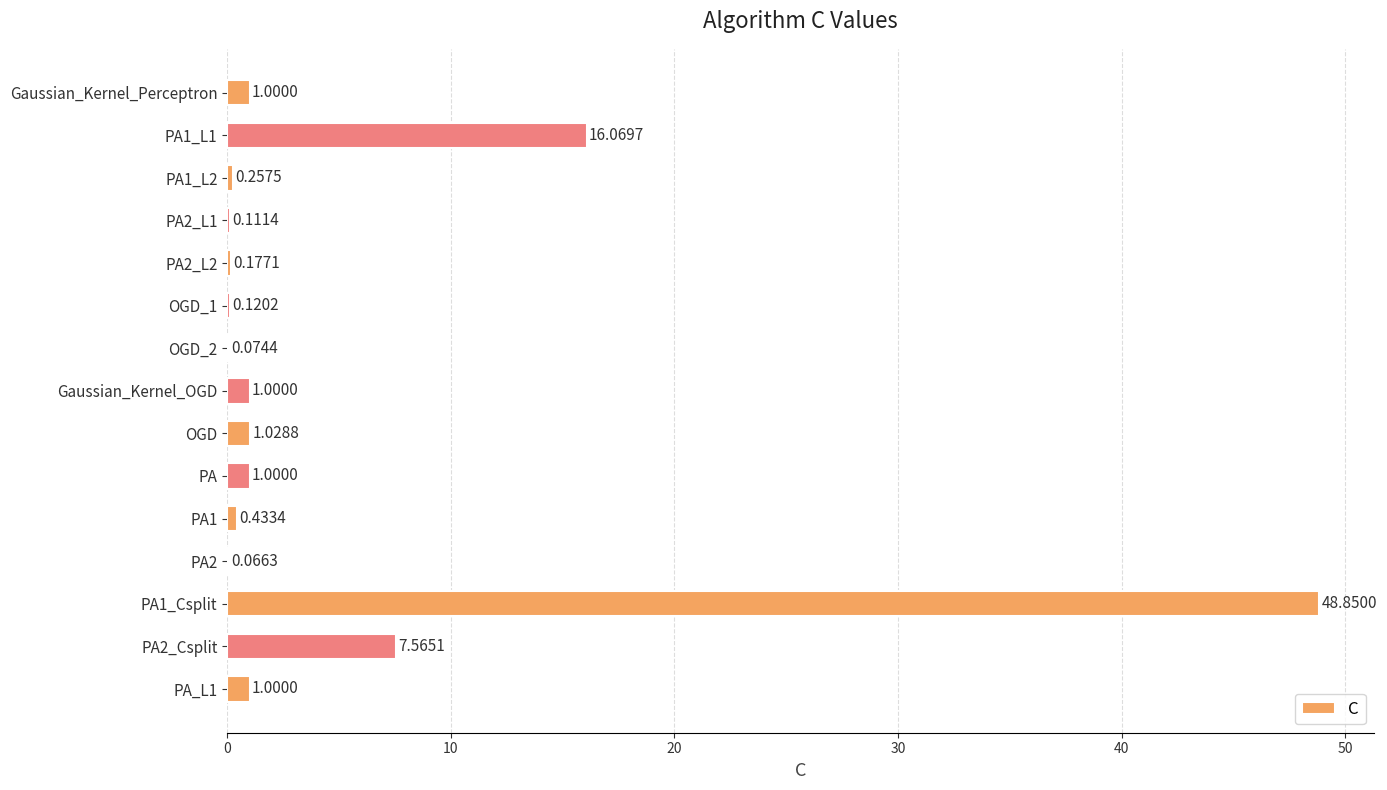

What is the change in value from Gaussian_Kernel_Perceptron to PA1?

-0.6